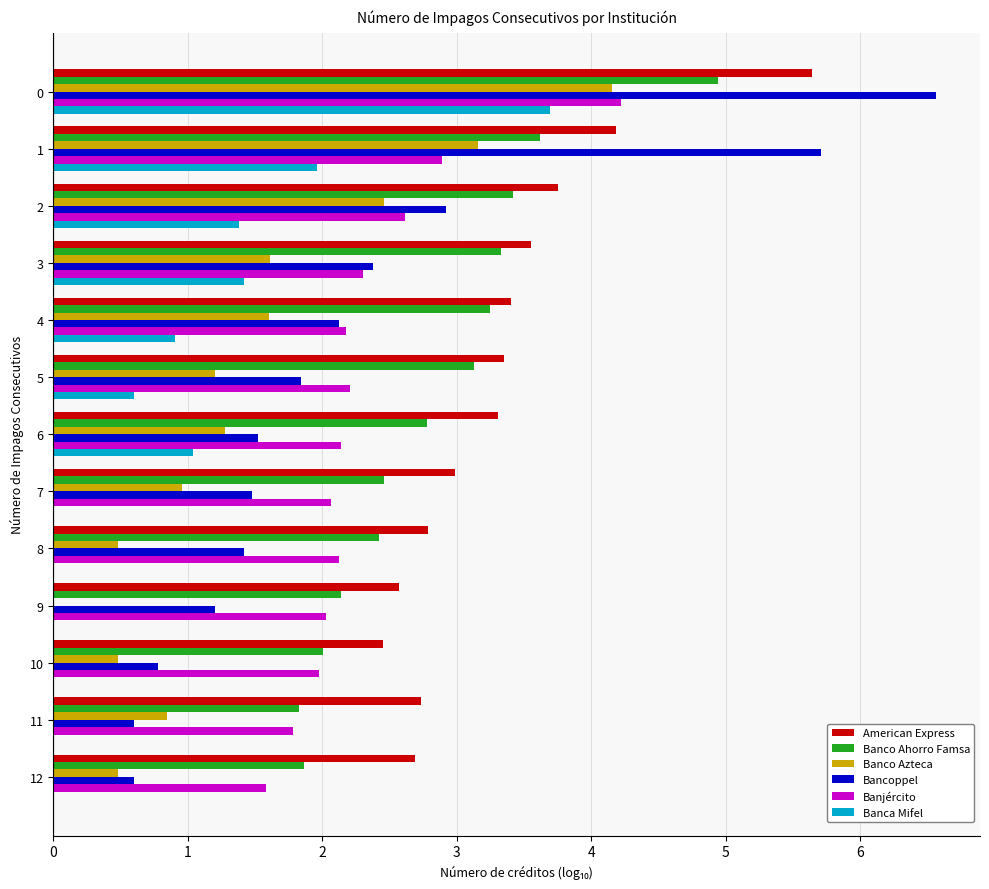

Is it true that American Express equals 2.5 at 10?

True